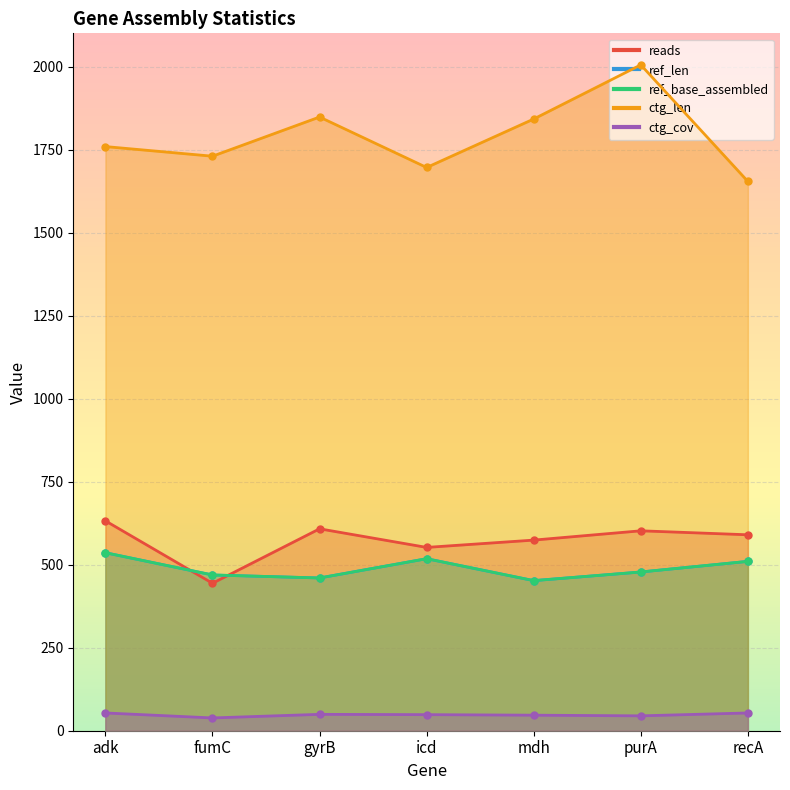

Which series has the largest total across all categories?

ctg_len